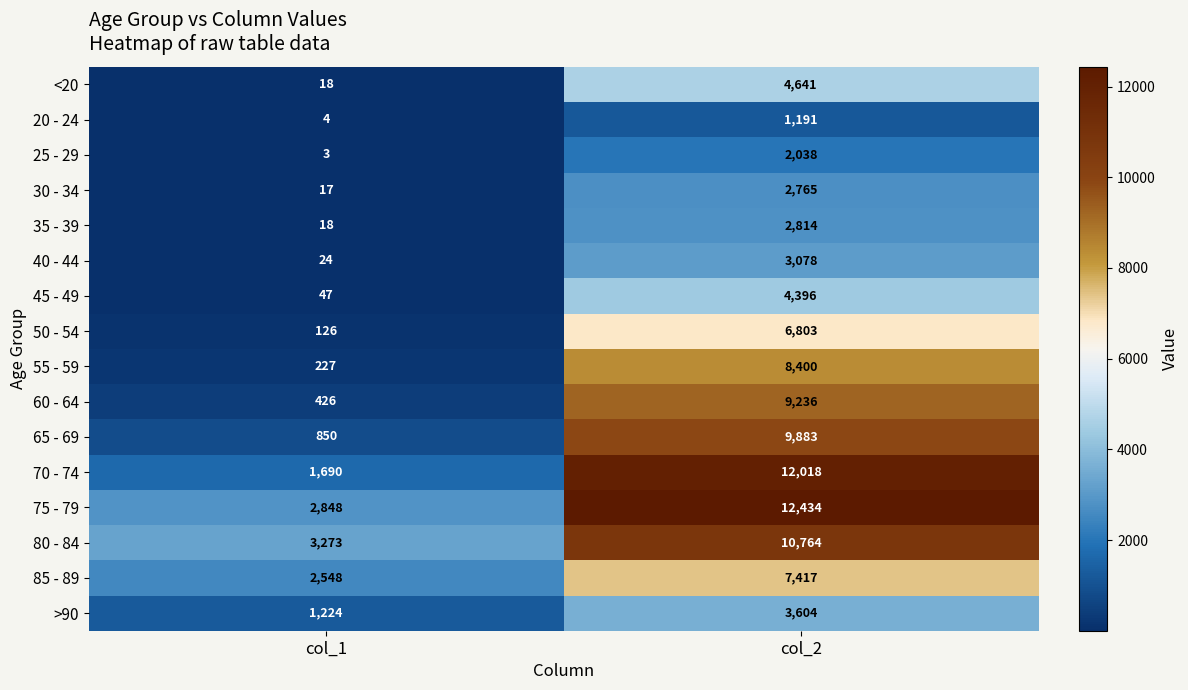

What is the minimum value for 35 - 39?

18